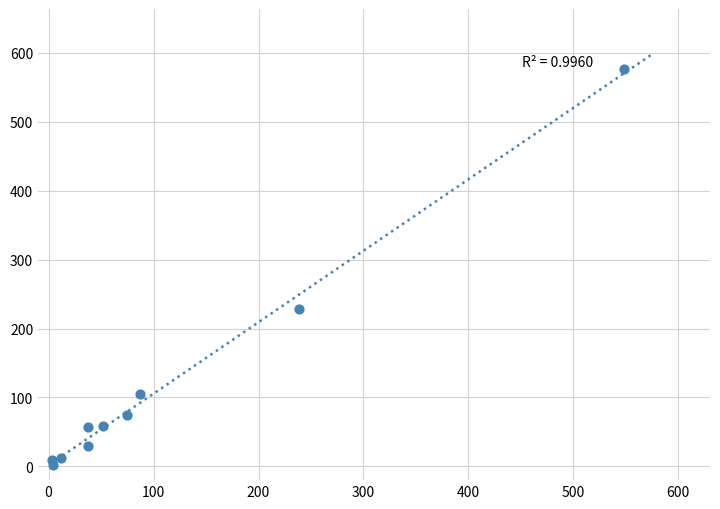

What Y value in the scatter plot is closest to 289?

229